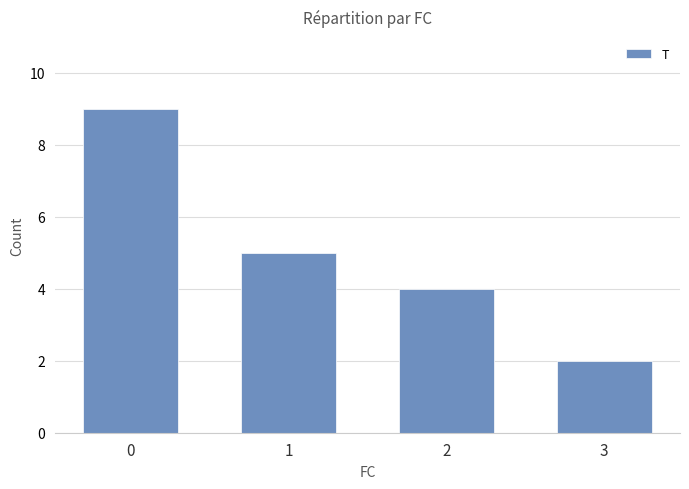

List the labels in order of value, smallest first.

3, 2, 1, 0